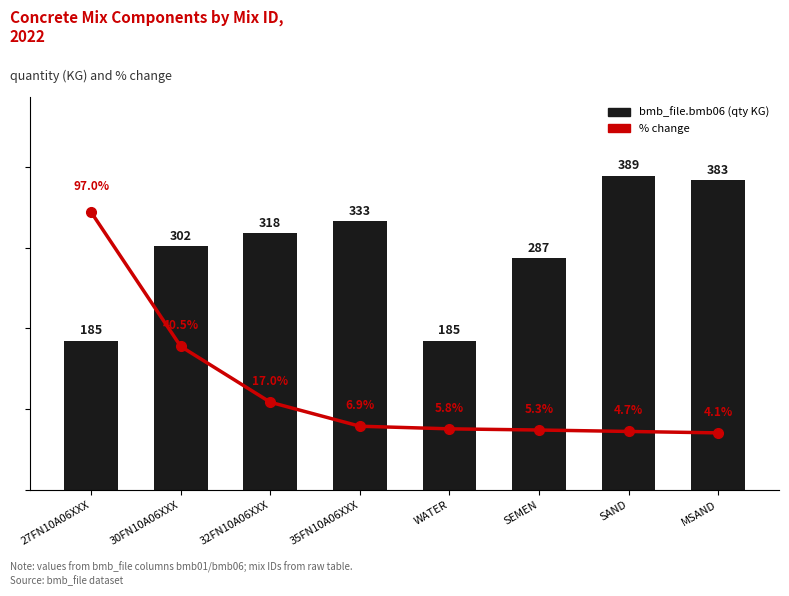

Reading left to right, list all the values displayed in this chart.

bmb_file.bmb06: 27FN10A06XXX=185.0	30FN10A06XXX=302.0	32FN10A06XXX=318.0	35FN10A06XXX=333.0	WATER=185.0	SEMEN=287.0	SAND=389.0	MSAND=383.0
% change: 27FN10A06XXX=97.0	30FN10A06XXX=40.5	32FN10A06XXX=17.0	35FN10A06XXX=6.9	WATER=5.8	SEMEN=5.3	SAND=4.7	MSAND=4.1